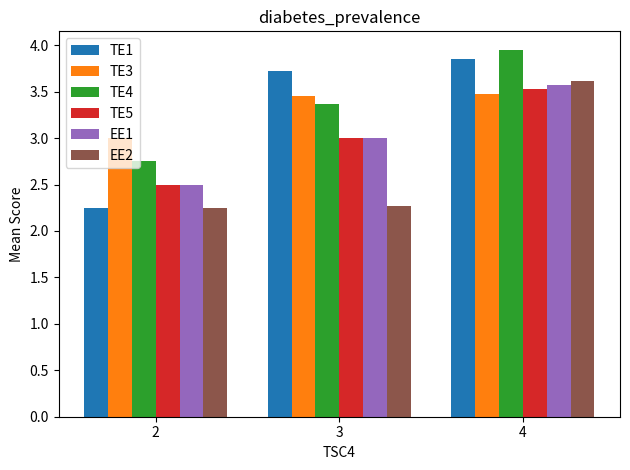

What is the lowest value of the EE1 series?

2.5